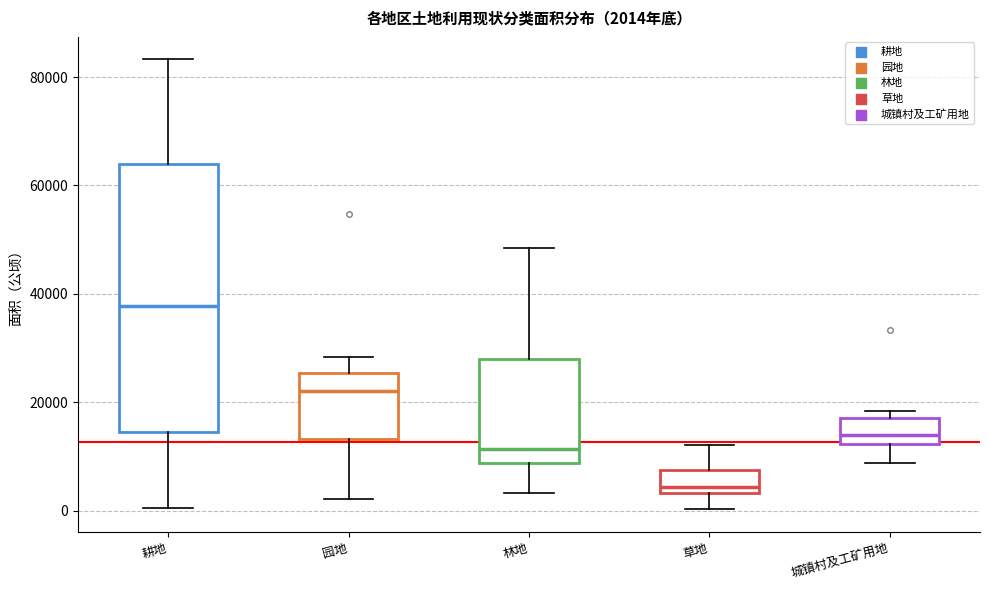

Which box is the tallest, from its lower edge to its upper edge?

耕地